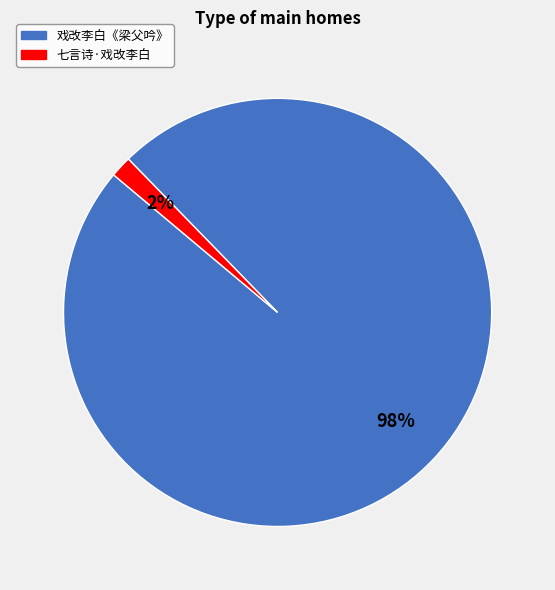

The 七言诗·戏改李白 slice represents 2% of the pie. True or false?

True